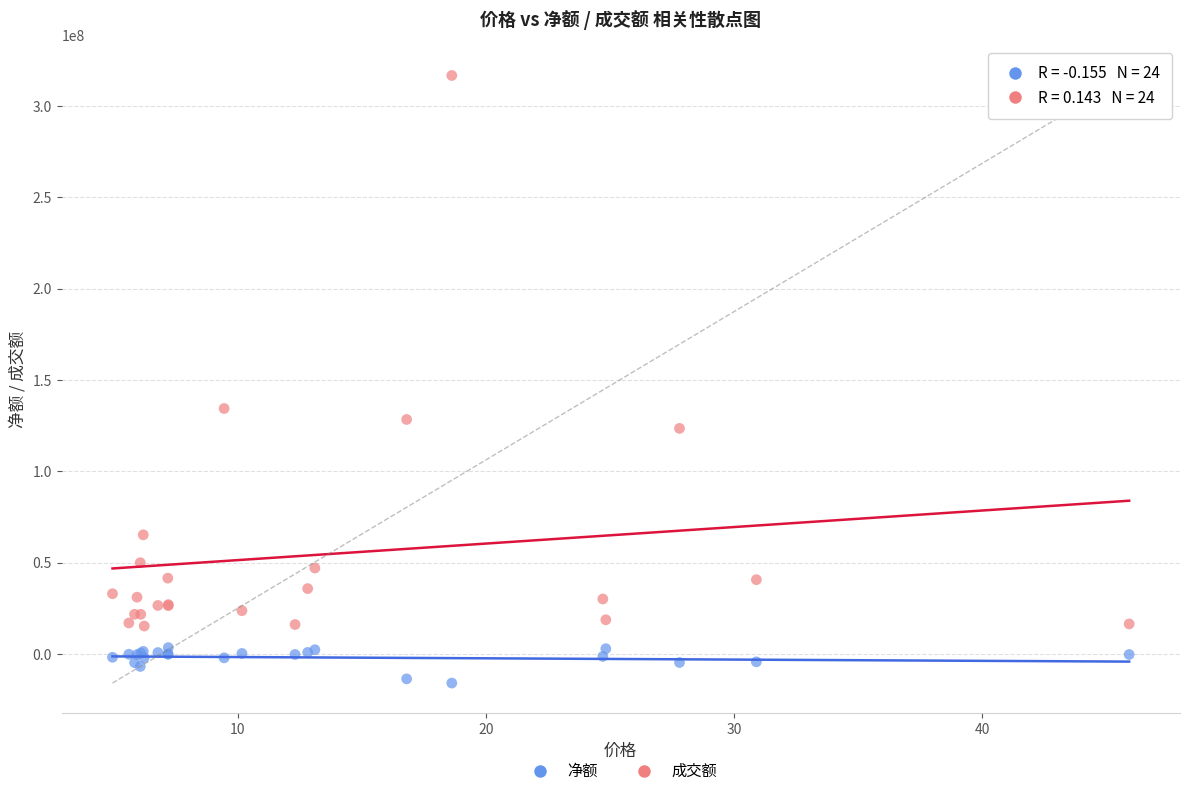

Which series reaches the minimum Y coordinate?

净额